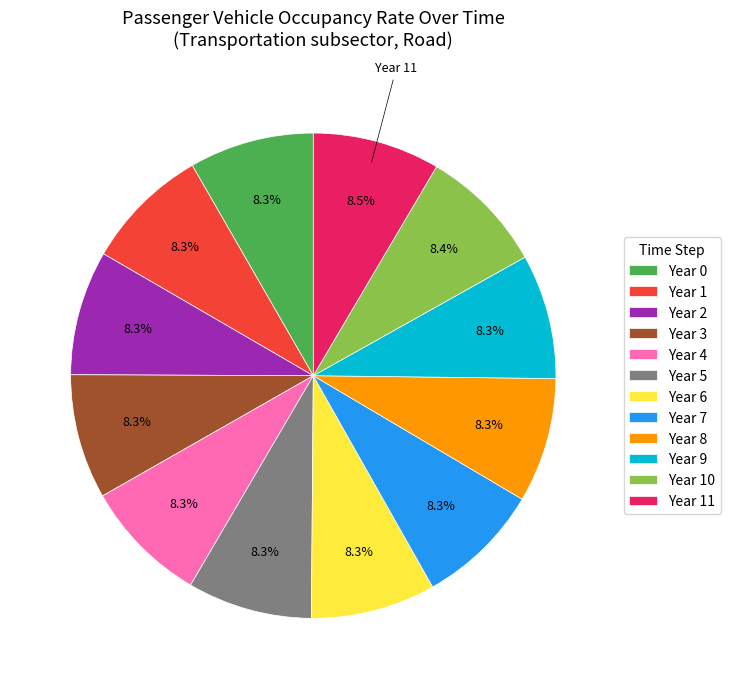

What is the ratio of the value at Year 2 to the value at Year 9?

1.0